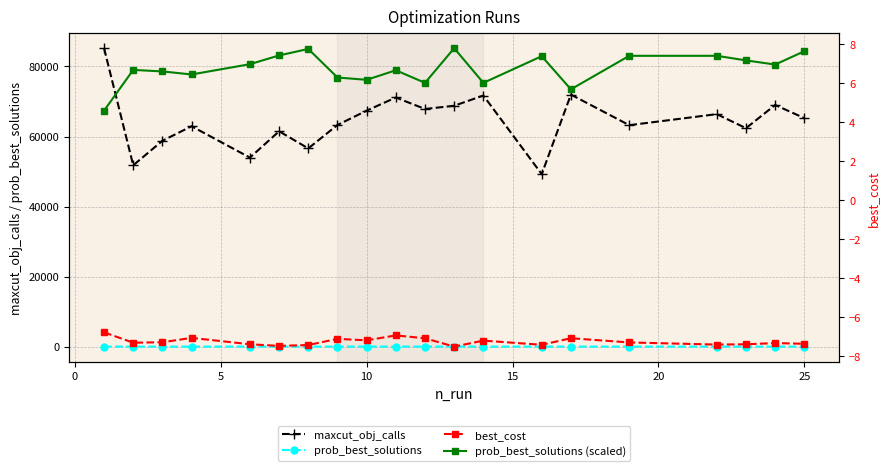

True or false: prob_best_solutions and best_cost intersect in this chart.

False